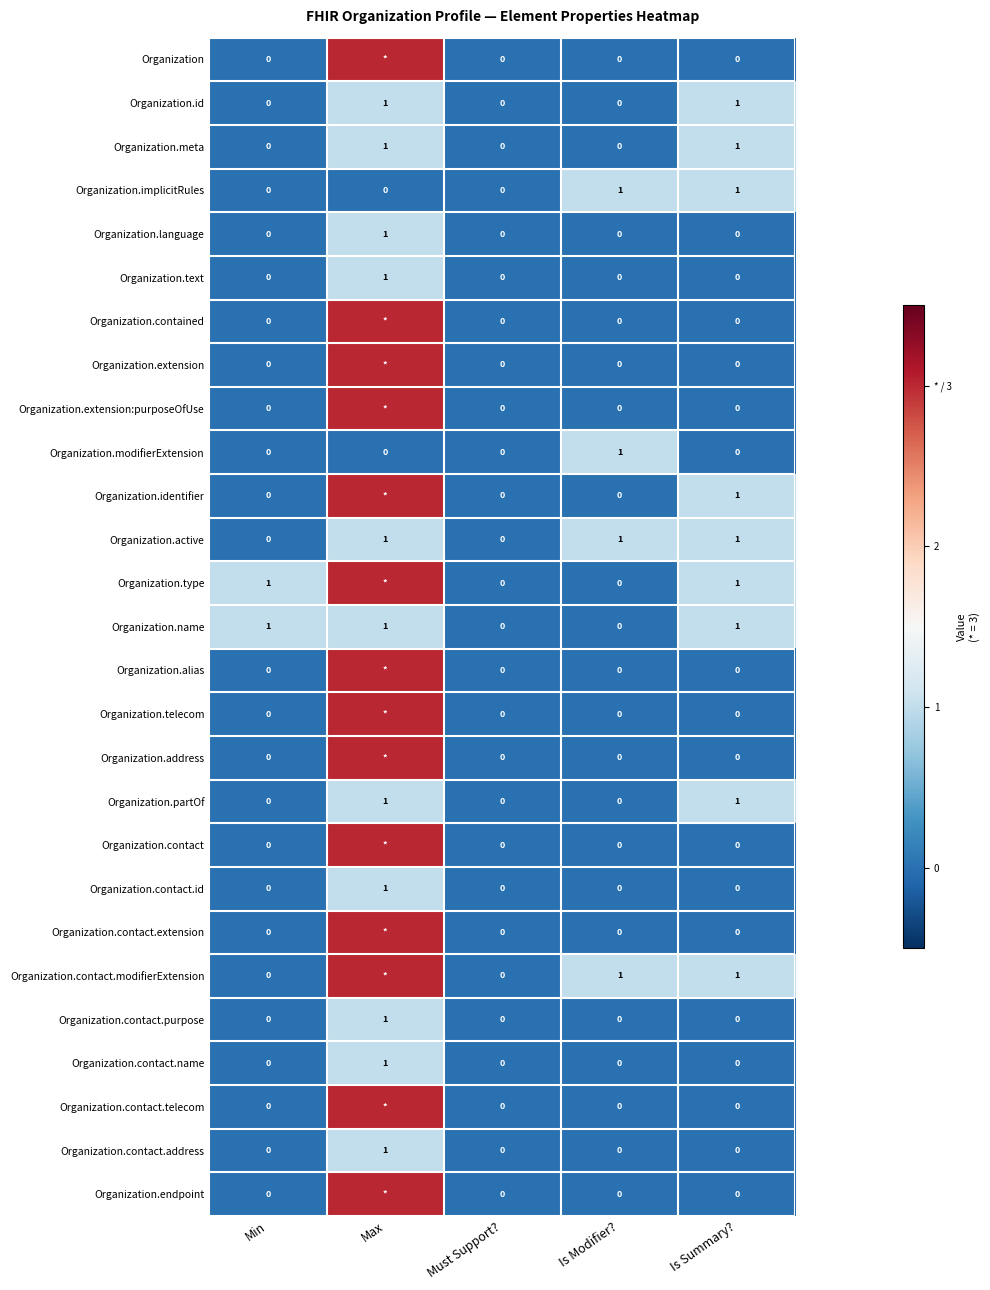

Is the value of Organization.contact.address at Max greater than the value of Organization.name at Must Support??

Yes